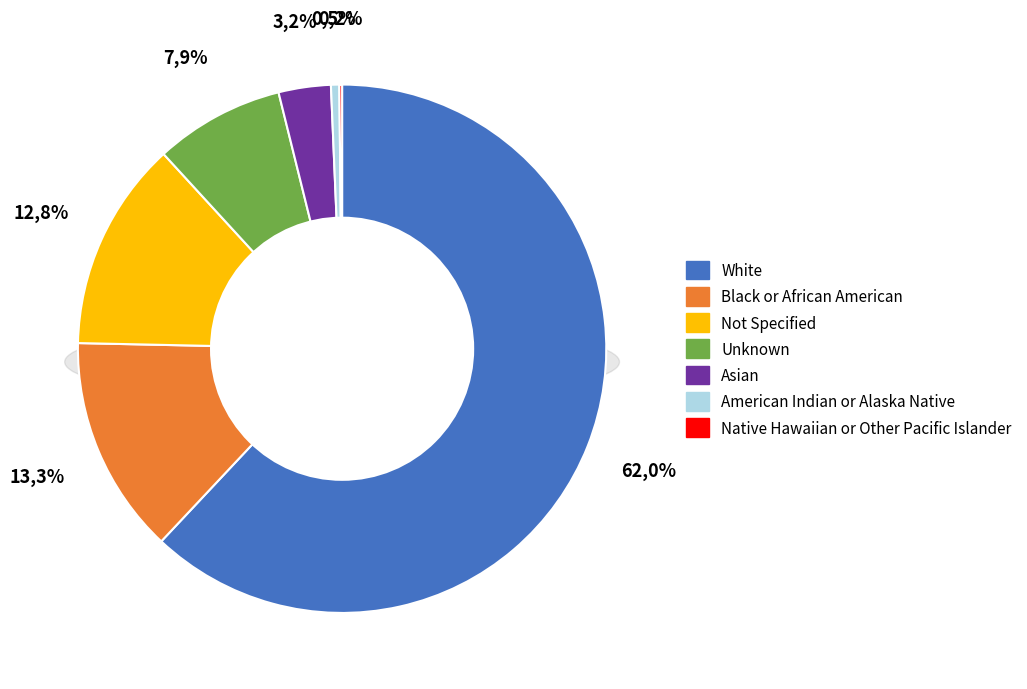

What portion of the pie excludes Black or African American?

86.7%